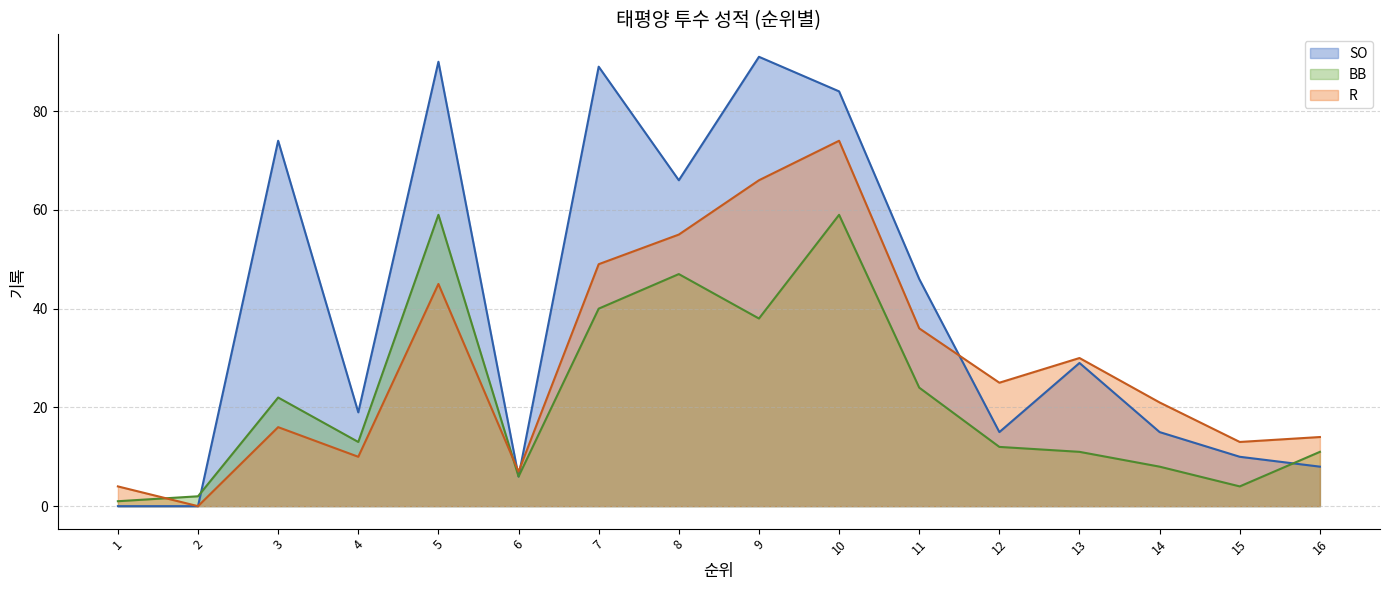

True or false: SO has a value of 0 at 2.

True